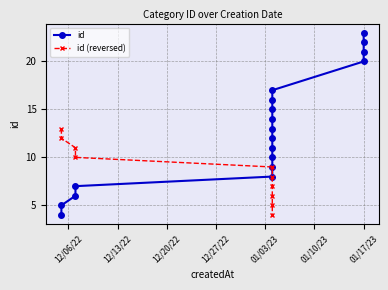

The chart shows a value of 7 at 2023-01-04. True or false?

False